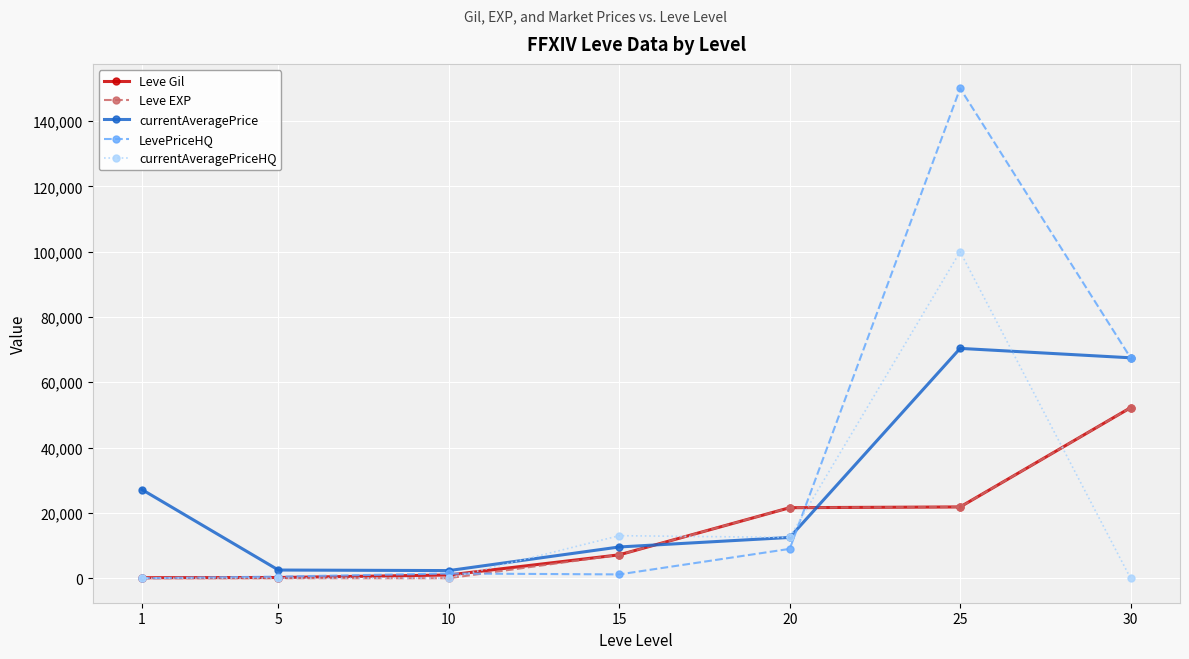

What is the value of the Leve Gil point at the 1st from the left?

160.0